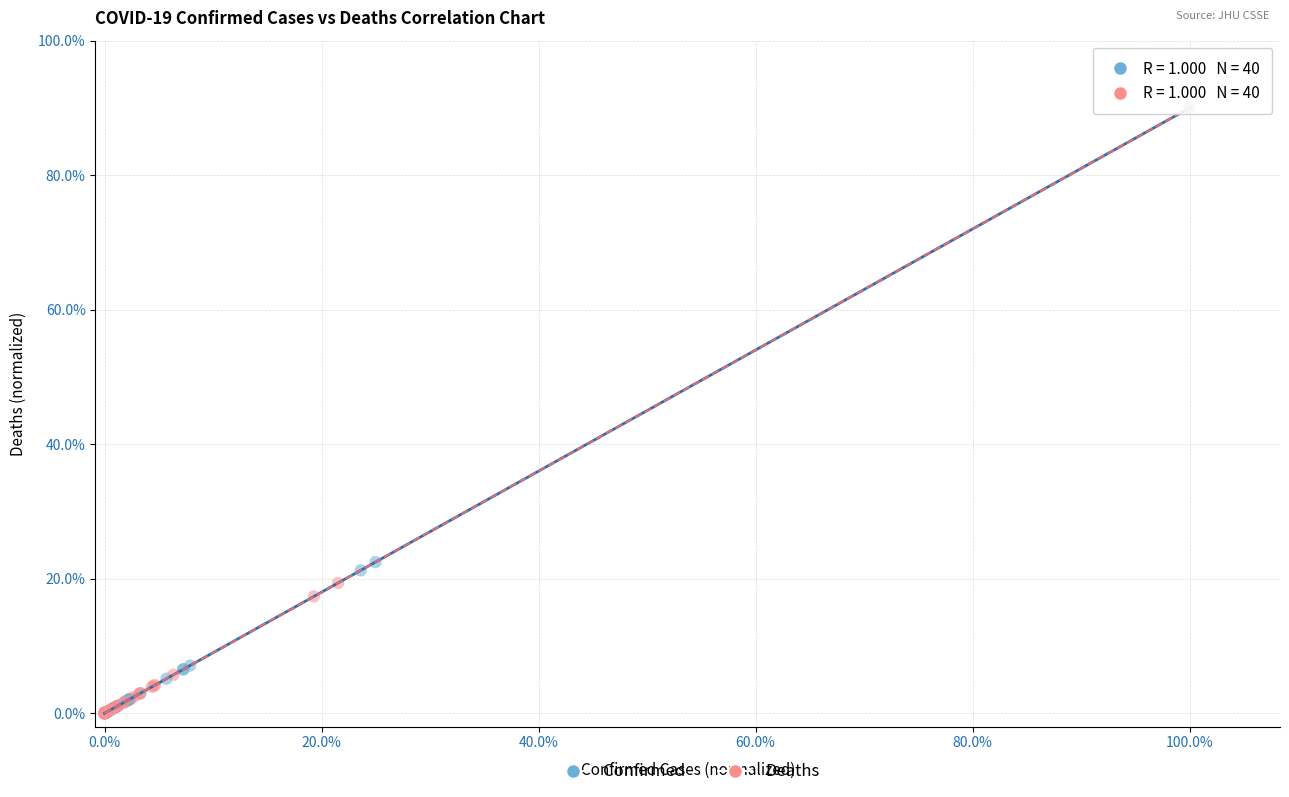

Which series has the widest spread of Y values?

Deaths